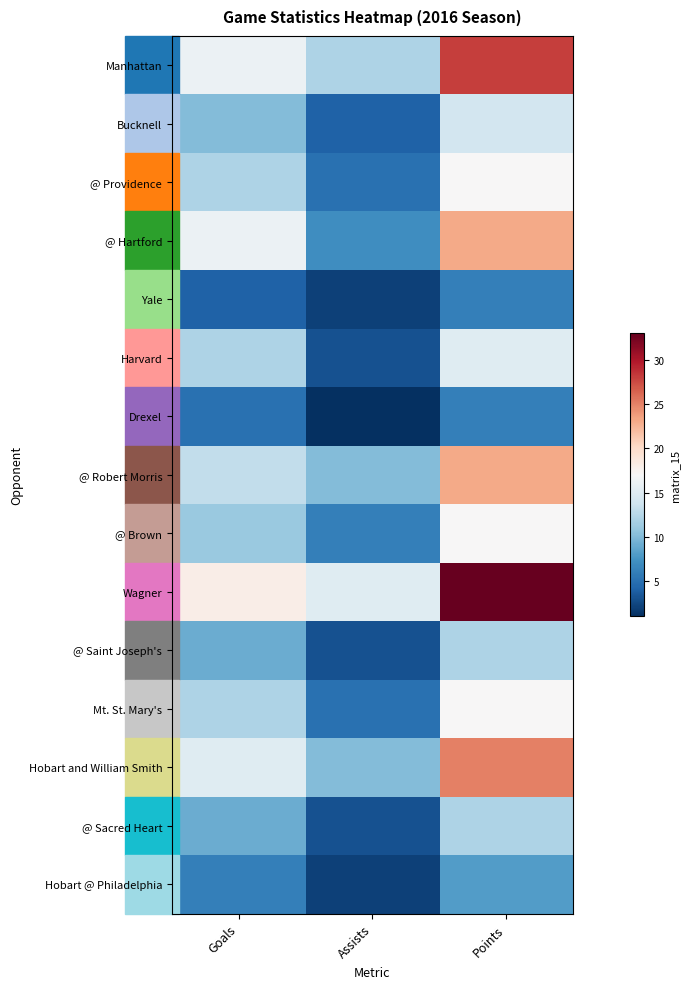

At which category is the sum across all series the highest?

Points